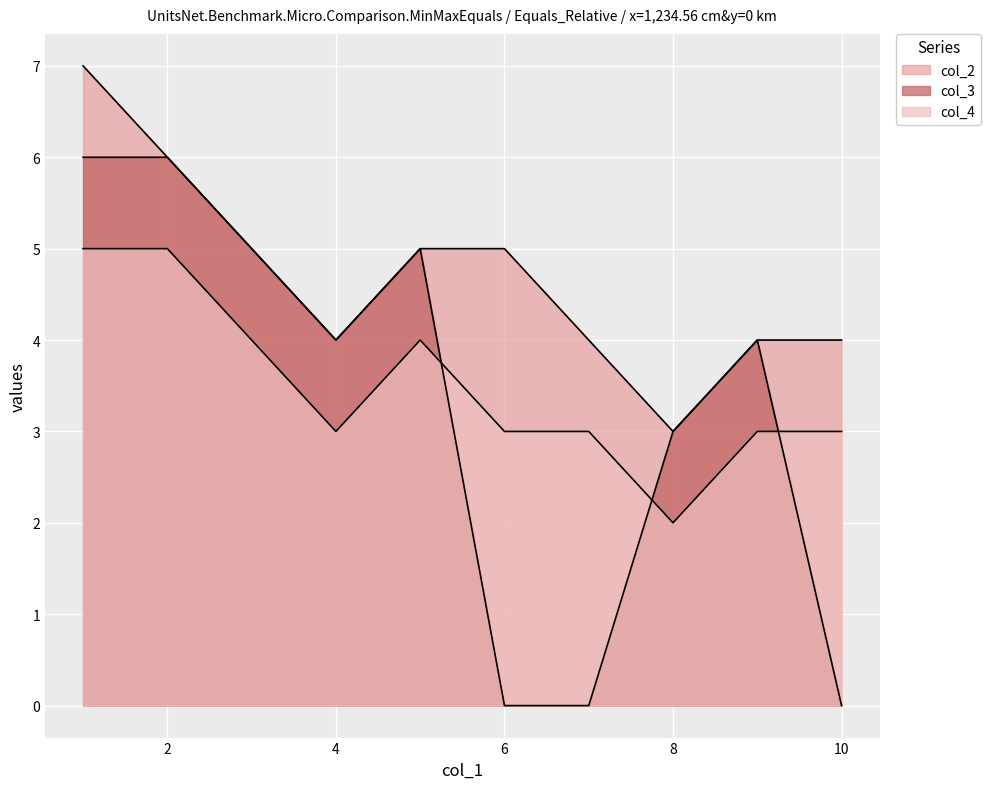

What is the sum of all col_2 values?

47